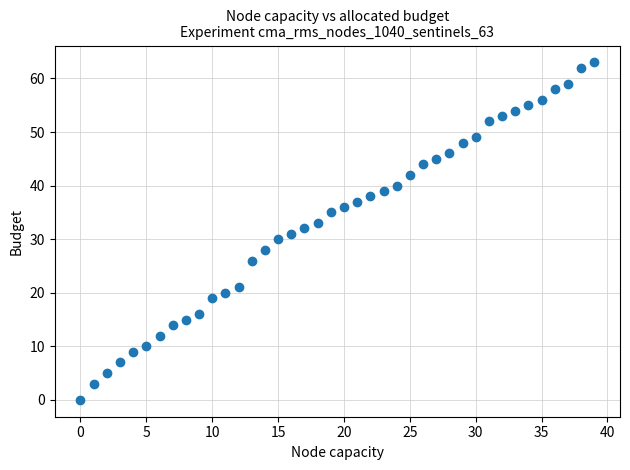

What is the range of Y values (max minus min)?

63